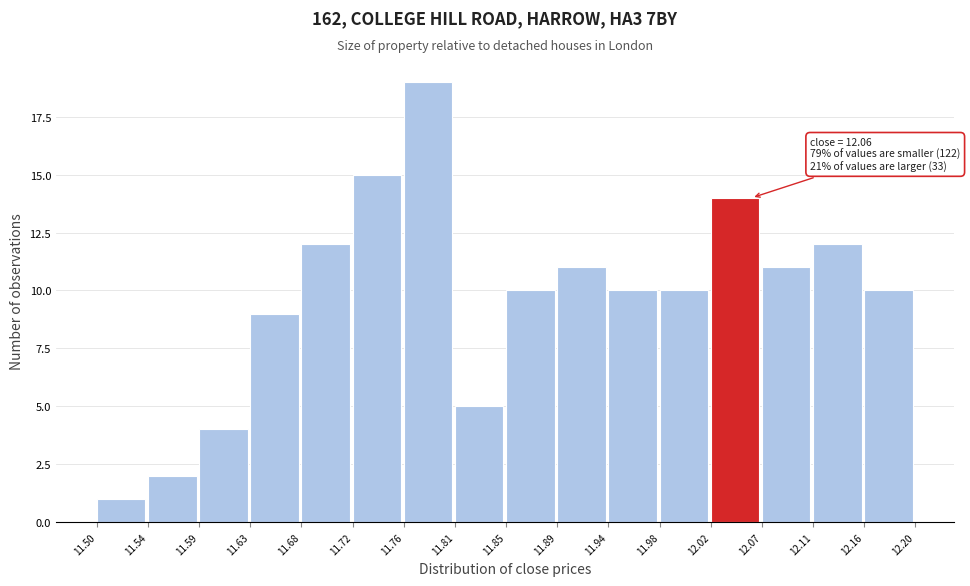

Which range on the x-axis has the tallest bar?

11.76 to 11.81